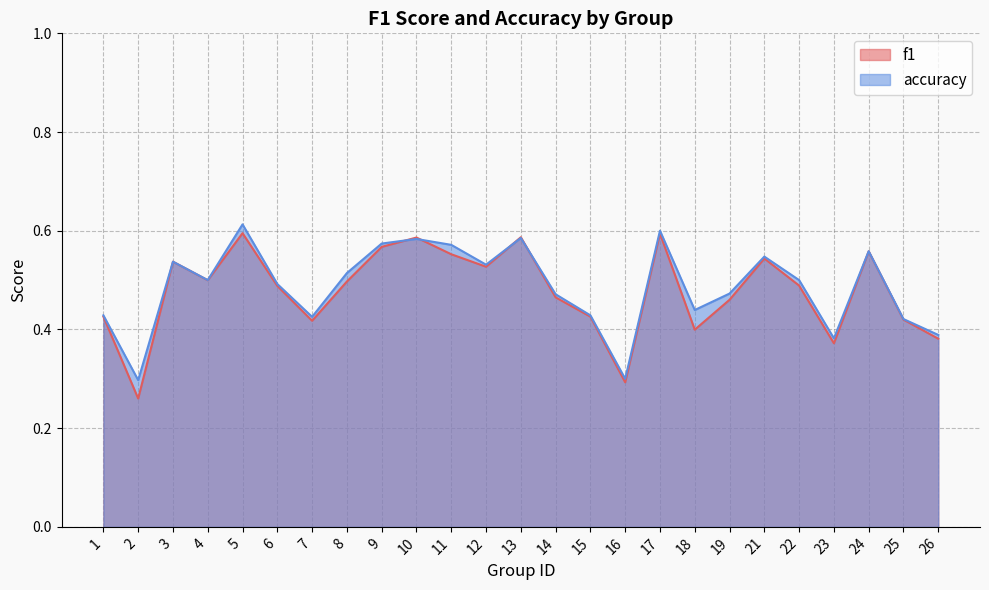

Is it true that accuracy equals 0.3 at 9?

False